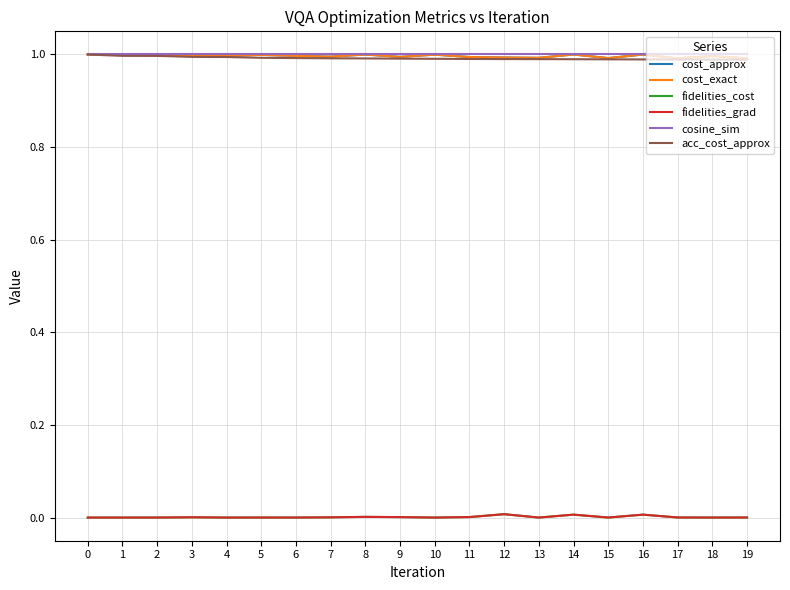

Does the chart display data point markers on the line(s)?

No